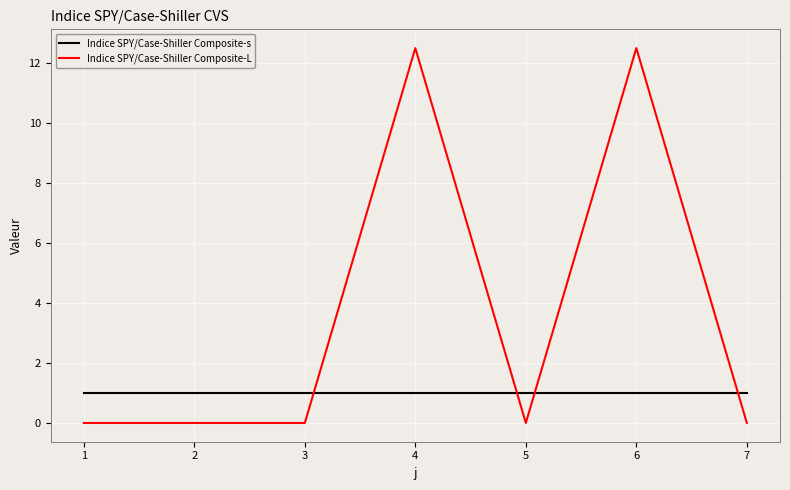

Reading right to left, list all the values displayed in this chart.

Indice SPY/Case-Shiller Composite-s: 1.0	1.0	1.0	1.0	1.0	1.0	1.0
Indice SPY/Case-Shiller Composite-L: 0.0	12.5	0.0	12.5	0.0	0.0	0.0